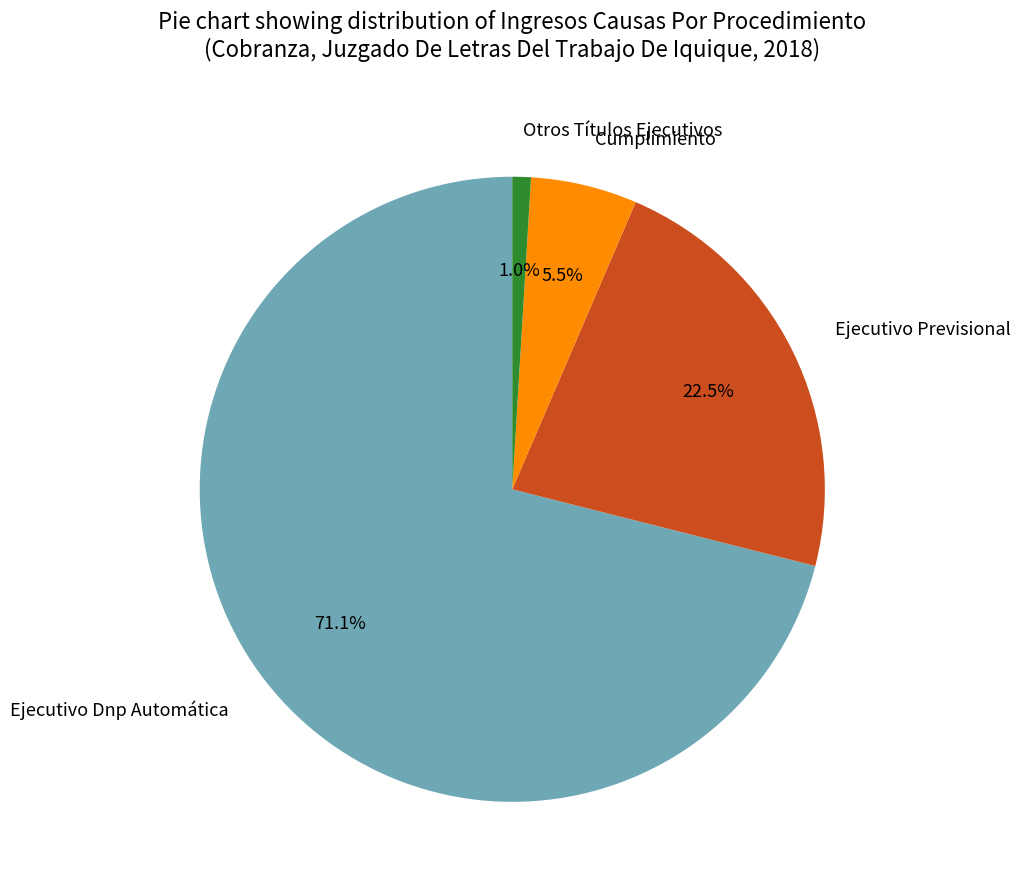

What percentage do Otros Títulos Ejecutivos and Cumplimiento together represent?

6.5%